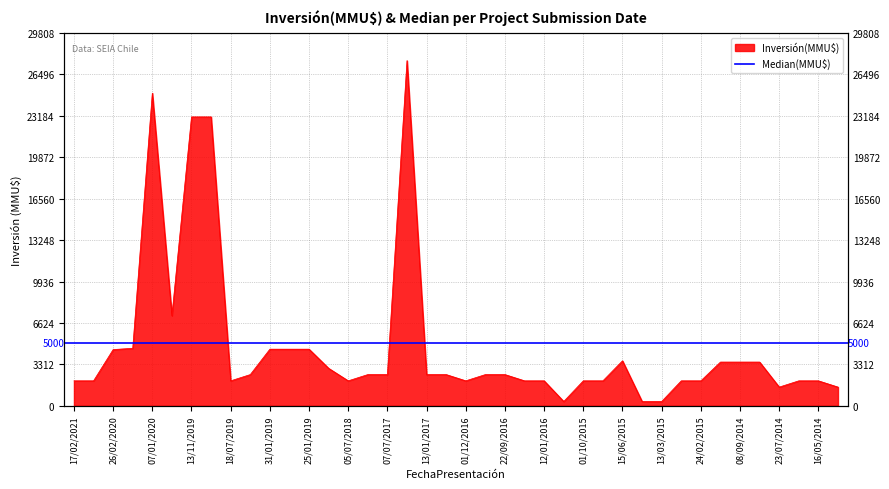

How many categories are shown in the chart?

40